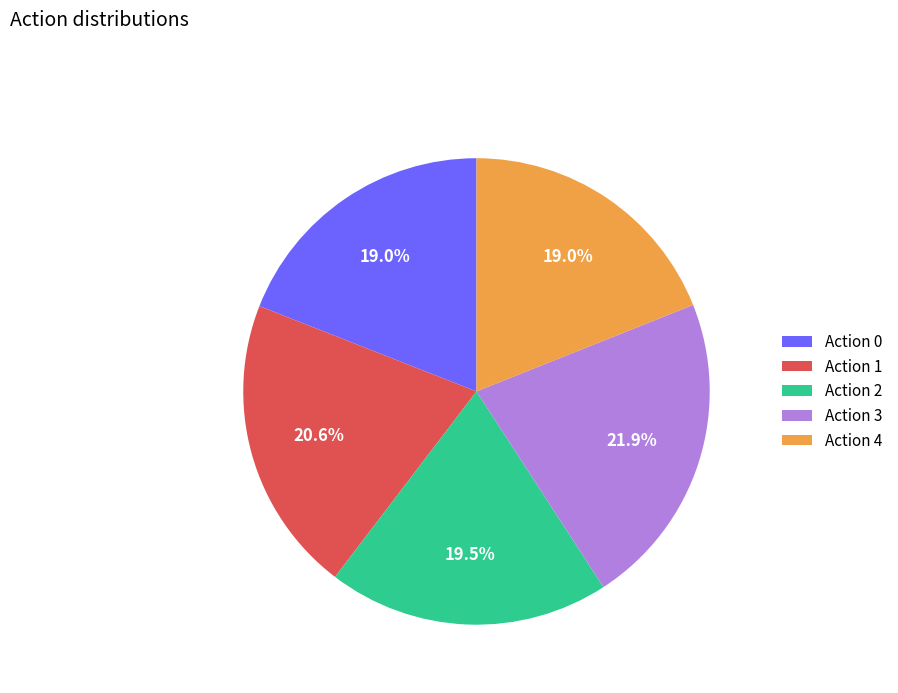

Count the number of slices in the pie.

5